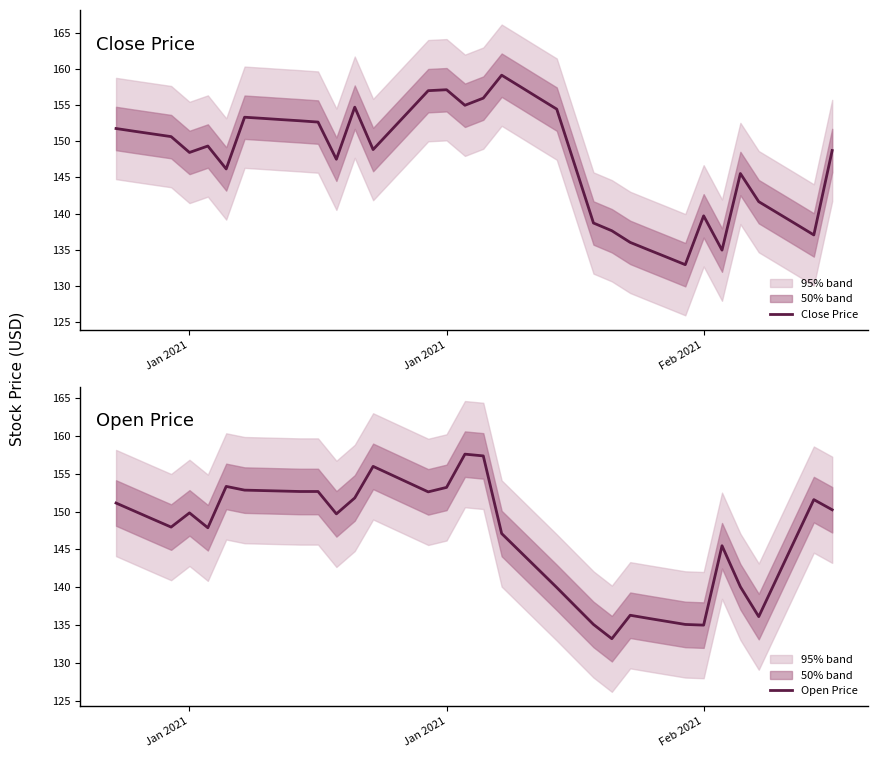

What is the greatest value displayed?

159.1